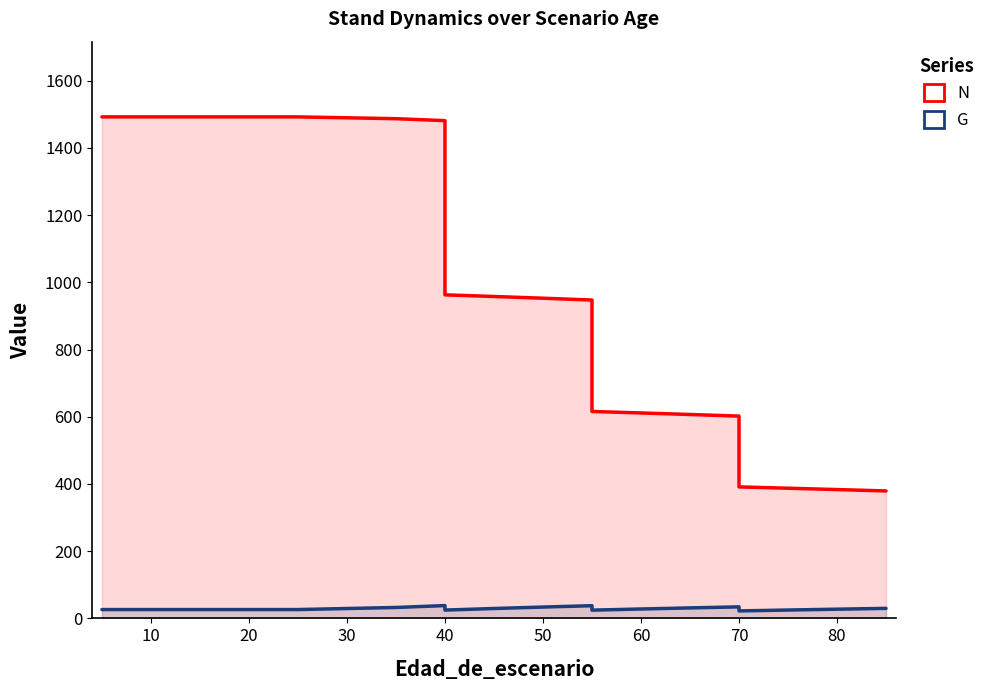

At 90, list the series in order from smallest to largest.

G, N